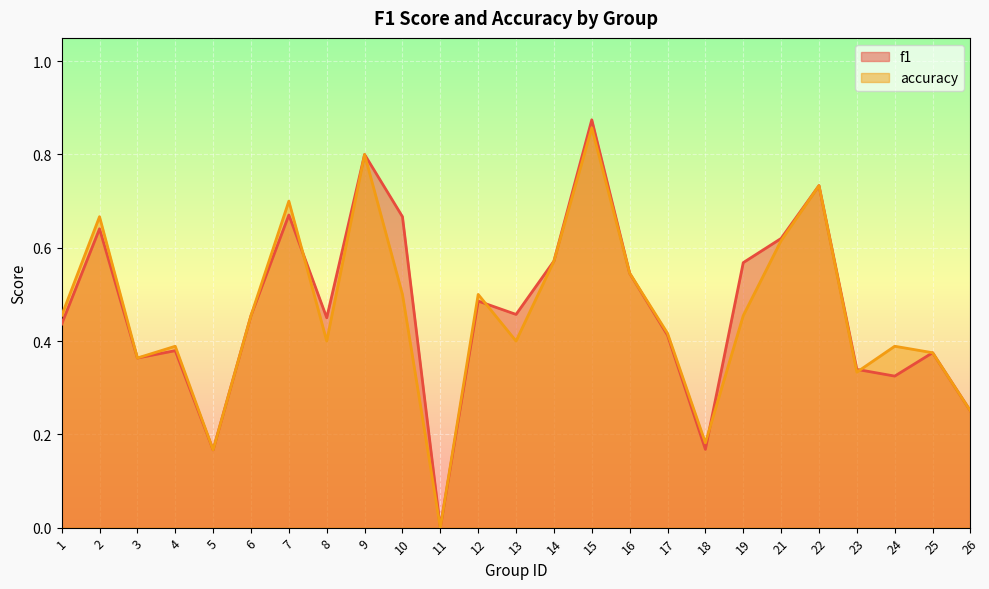

True or false: f1 has more than 2 interior local peaks.

True